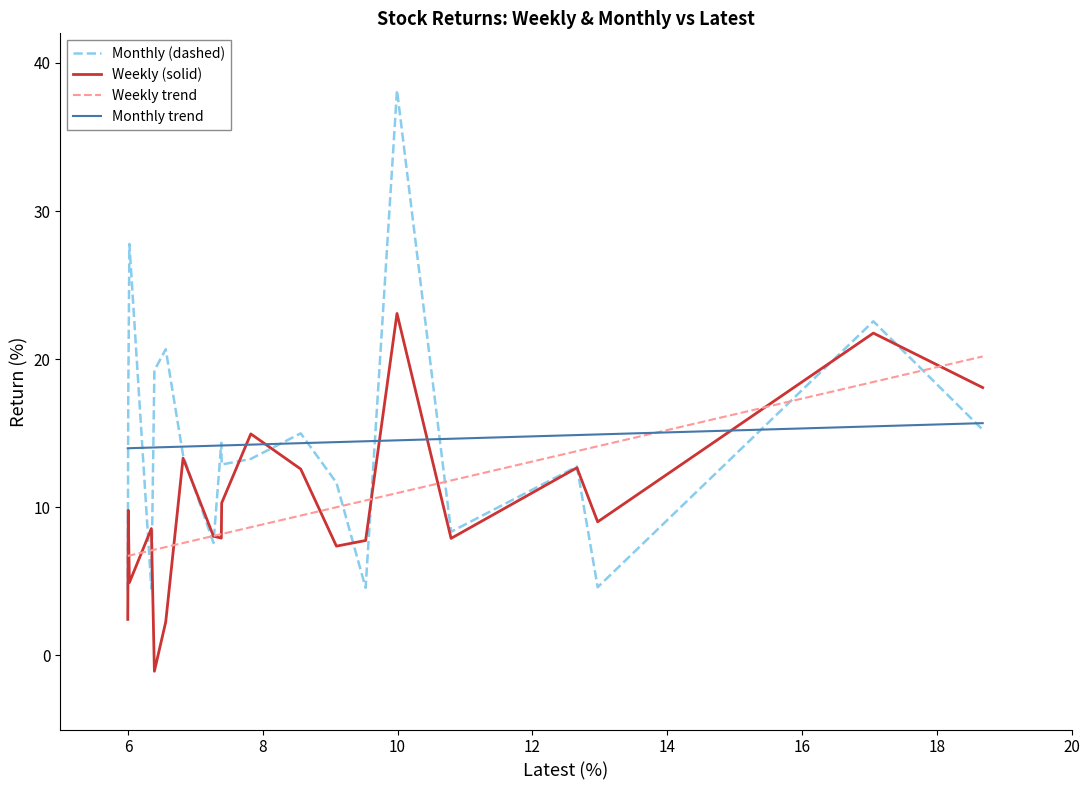

Which series has the widest spread of values?

Monthly